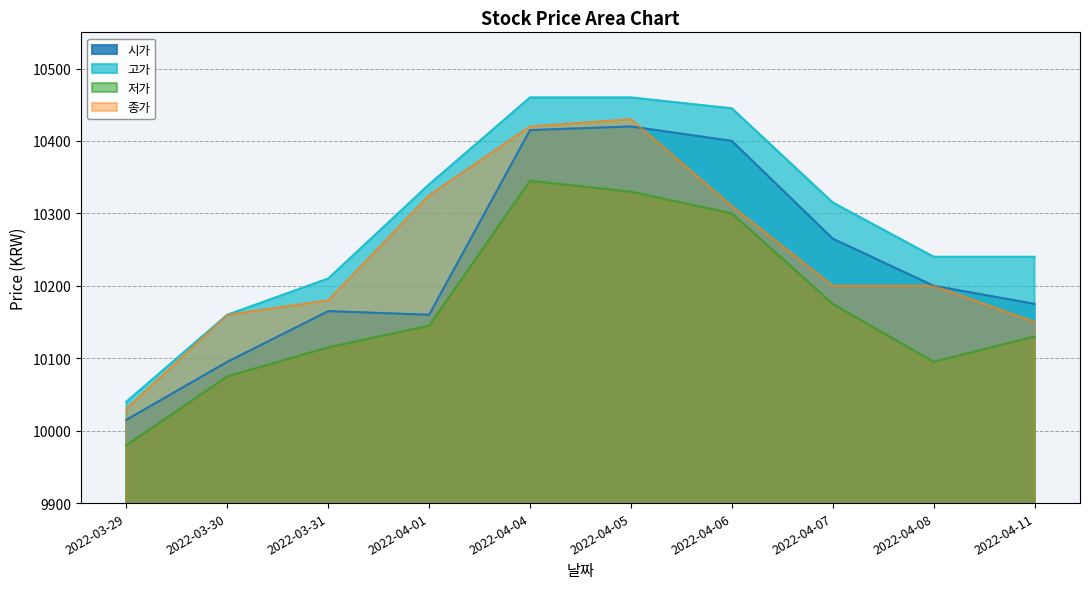

True or false: 시가 has more than 0 interior local peaks.

True